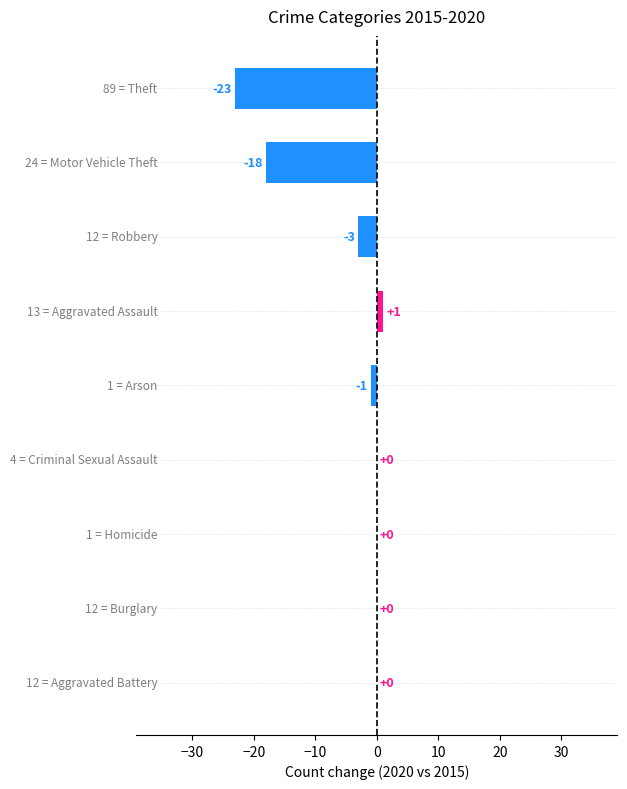

What is the sum of all values?

-44